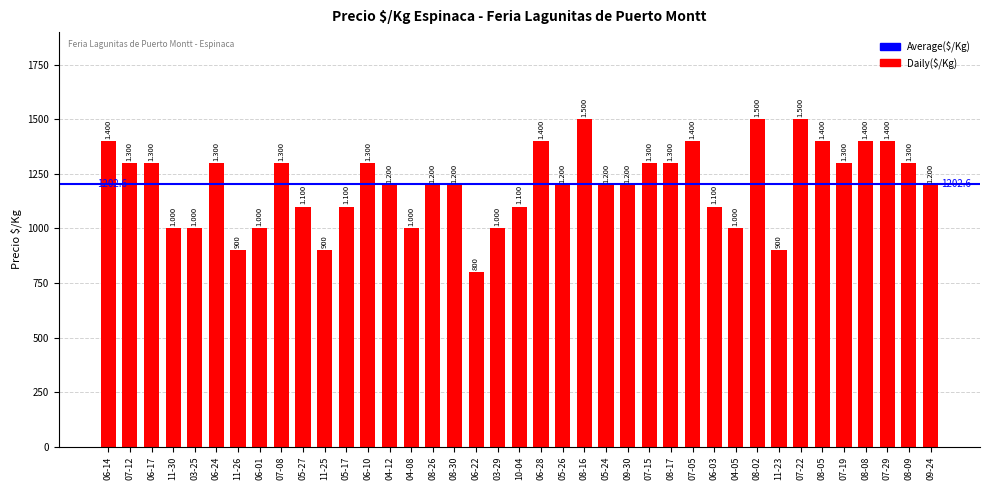

Does the chart contain any negative values?

No